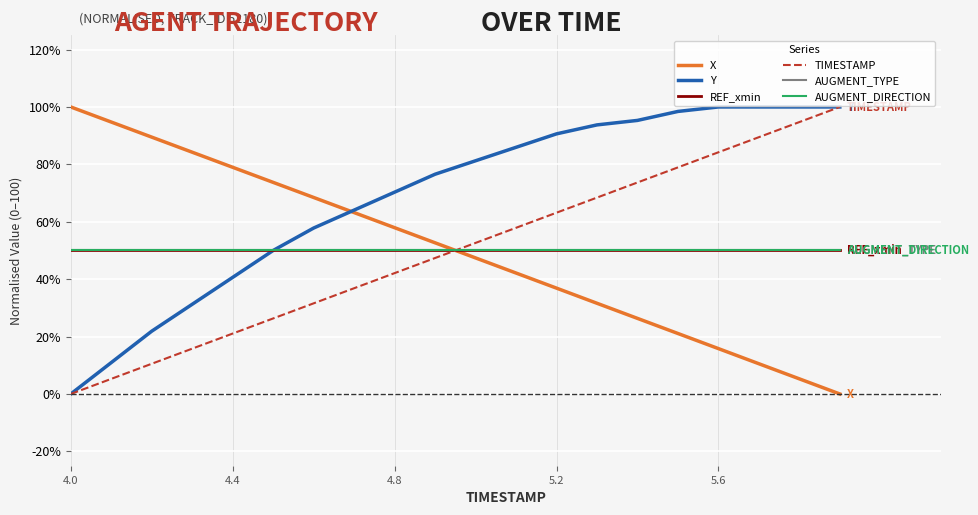

Is this an area chart (filled region under the line)?

No